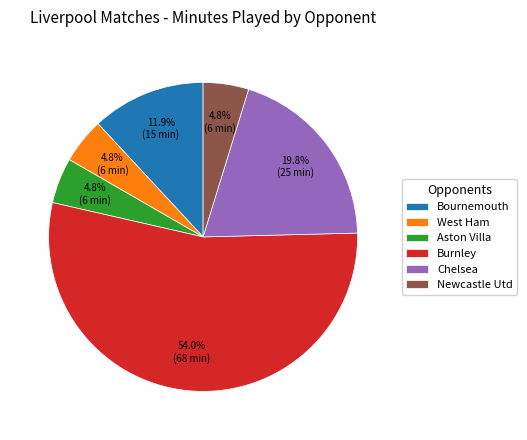

Is Burnley the majority of the pie?

Yes